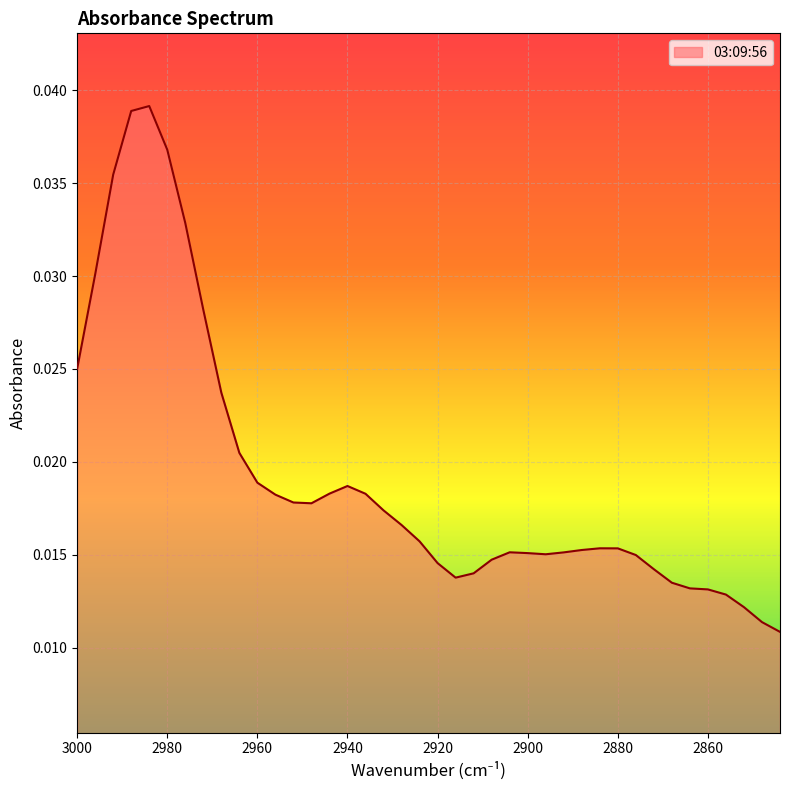

List the labels in order of value, smallest first.

2844, 2848, 2852, 2856, 2860, 2864, 2868, 2916, 2912, 2872, 2920, 2908, 2876, 2896, 2900, 2892, 2904, 2888, 2880, 2884, 2924, 2928, 2932, 2948, 2952, 2956, 2936, 2944, 2940, 2960, 2964, 2968, 3000, 2972, 2996, 2976, 2992, 2980, 2988, 2984